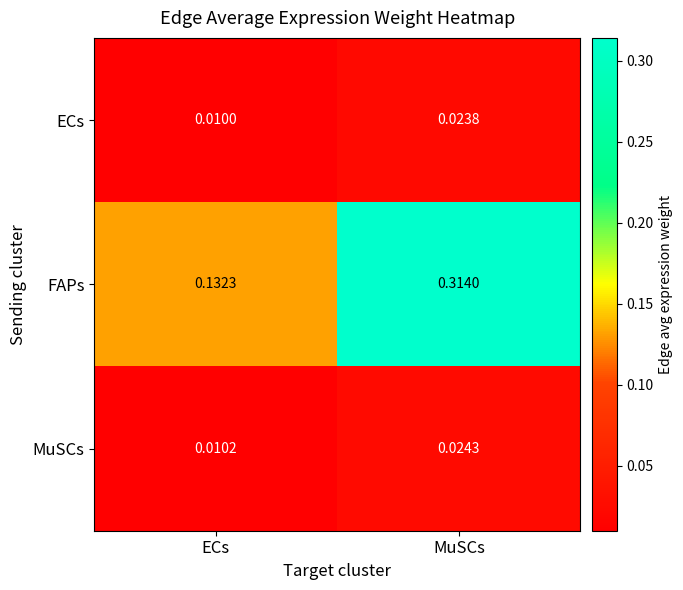

Which category has the highest value in the FAPs series?

MuSCs